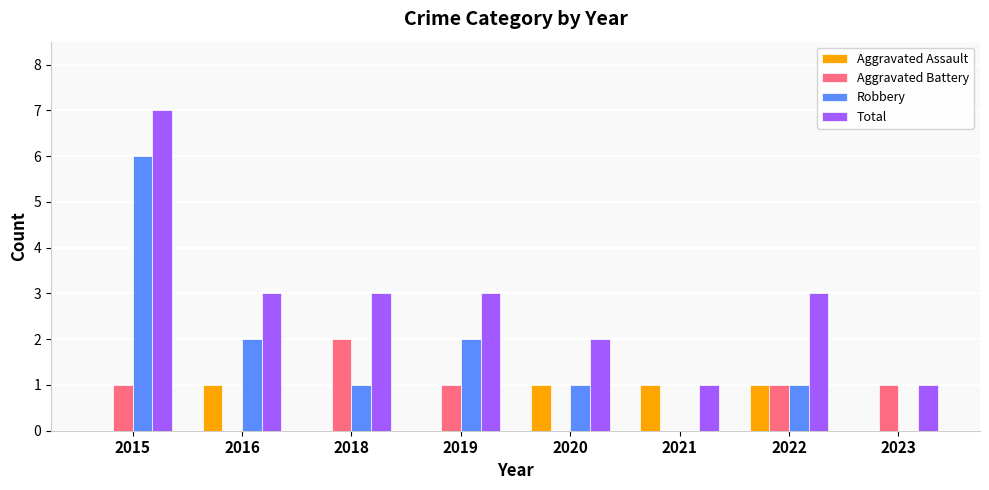

Is it true that Aggravated Battery equals 1 at 2022?

True